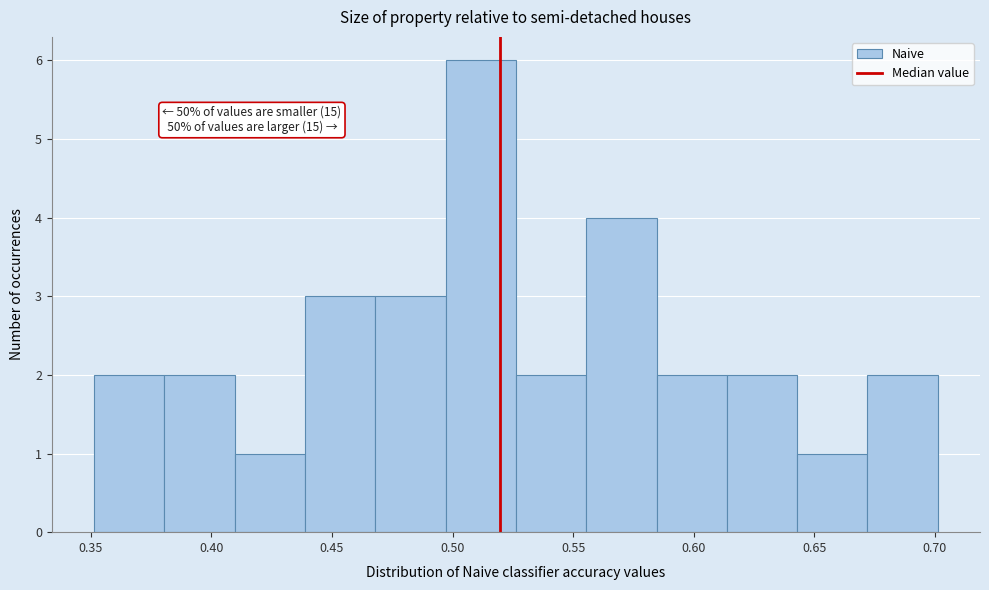

Which range on the x-axis has the tallest bar?

0.495 to 0.525